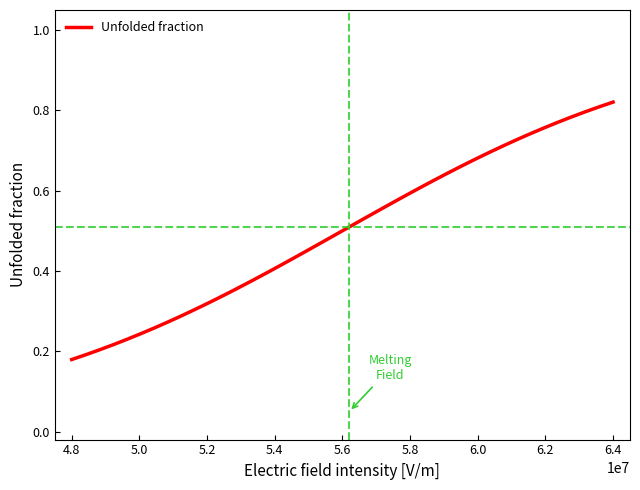

Which label corresponds to the largest value in the chart?

6.4